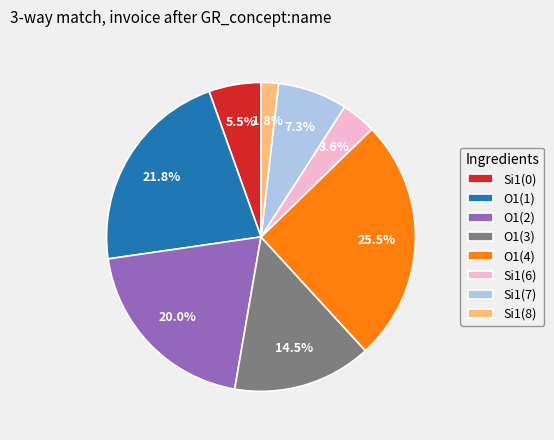

Rank the categories by value from highest to lowest.

O1(4), O1(1), O1(2), O1(3), Si1(7), Si1(0), Si1(6), Si1(8)